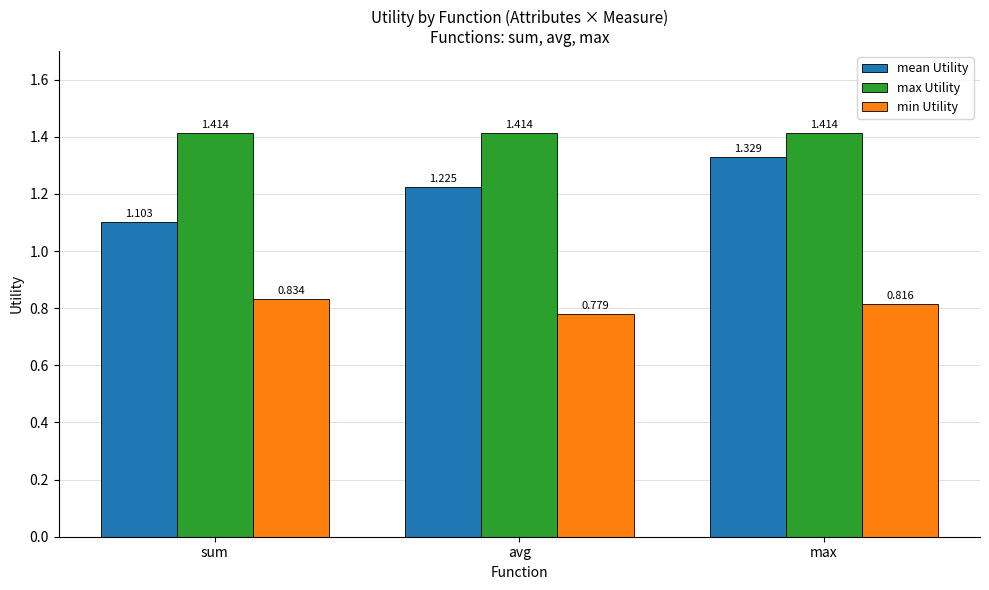

What is the difference between the mean Utility values at sum and avg?

0.1